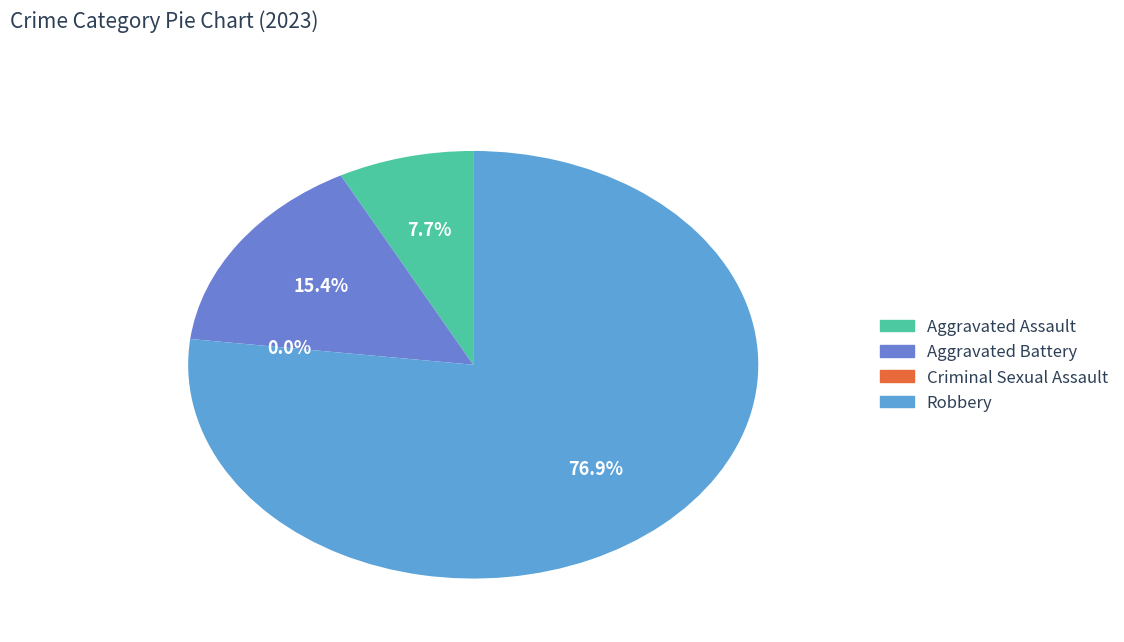

Combined, what portion of the pie is Aggravated Assault and Aggravated Battery?

23.1%